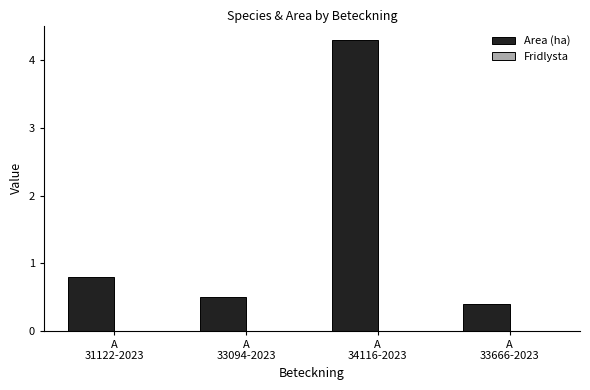

What is the label of the 1st bar from the left?

A
31122-2023